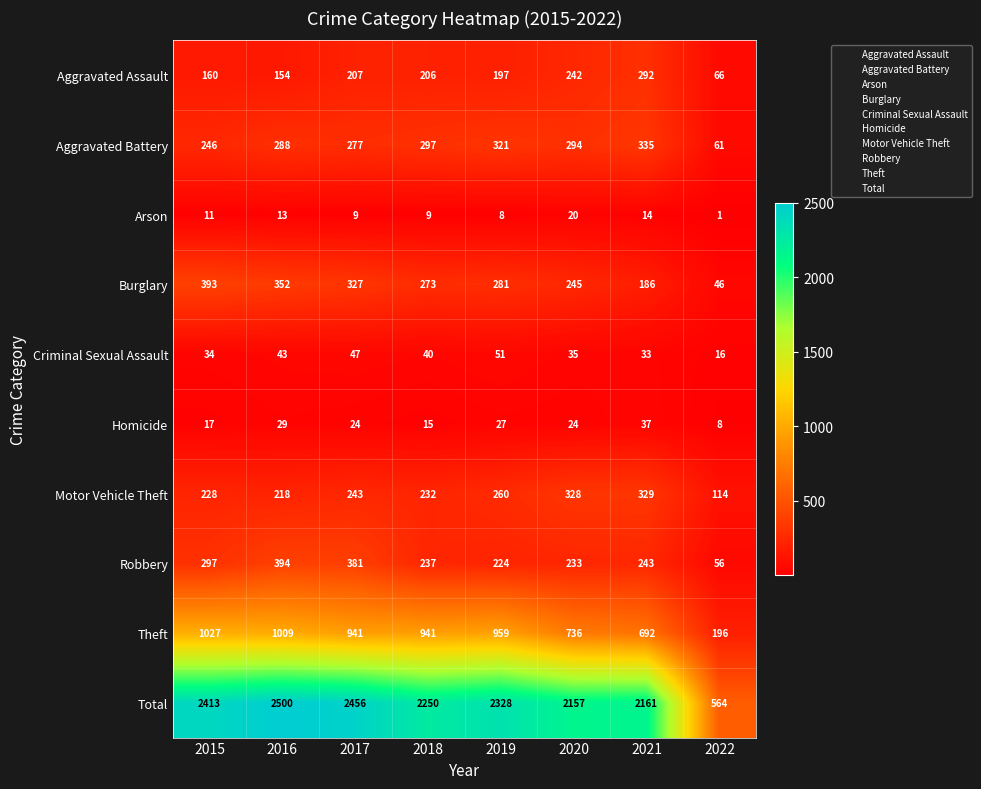

Which category has the highest value across all series?

2016